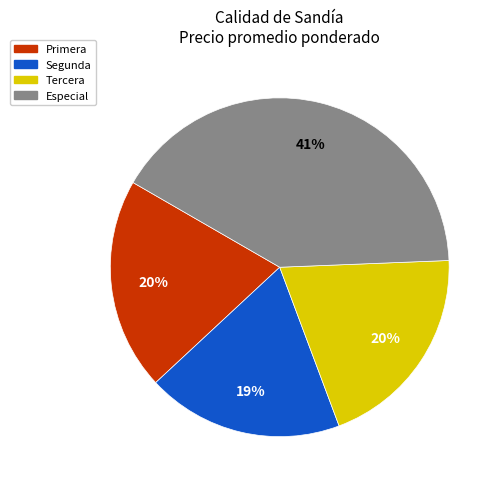

Combined, do Primera and Segunda account for over 50%?

No